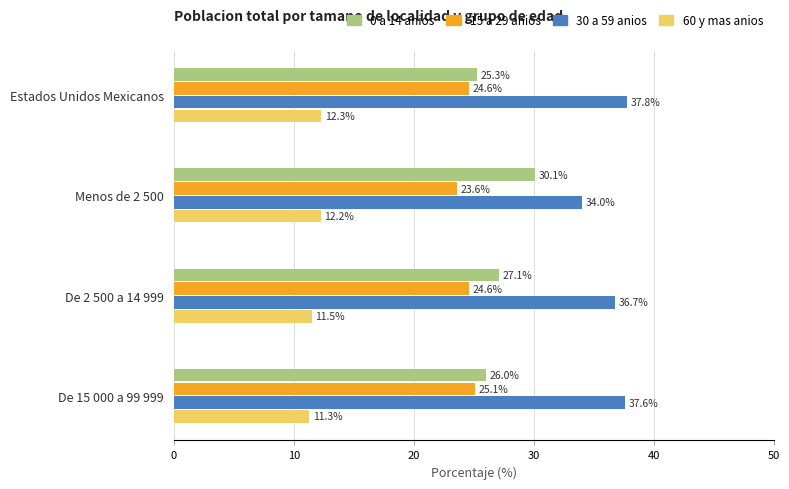

Which series has the largest range (max minus min)?

0 a 14 anios